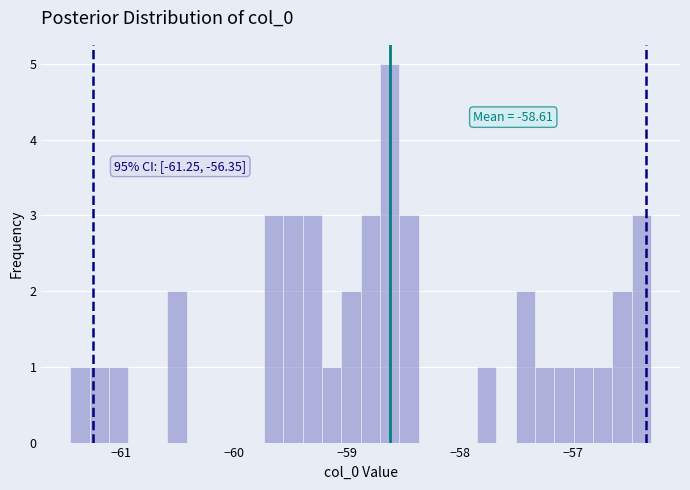

Read against the x-axis, roughly where is the centre of the tallest bar?

-58.6